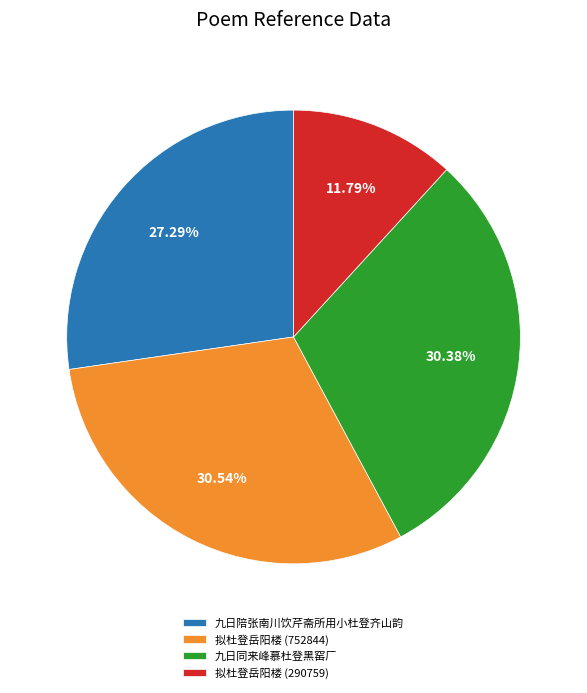

Is there a majority slice in this chart?

No